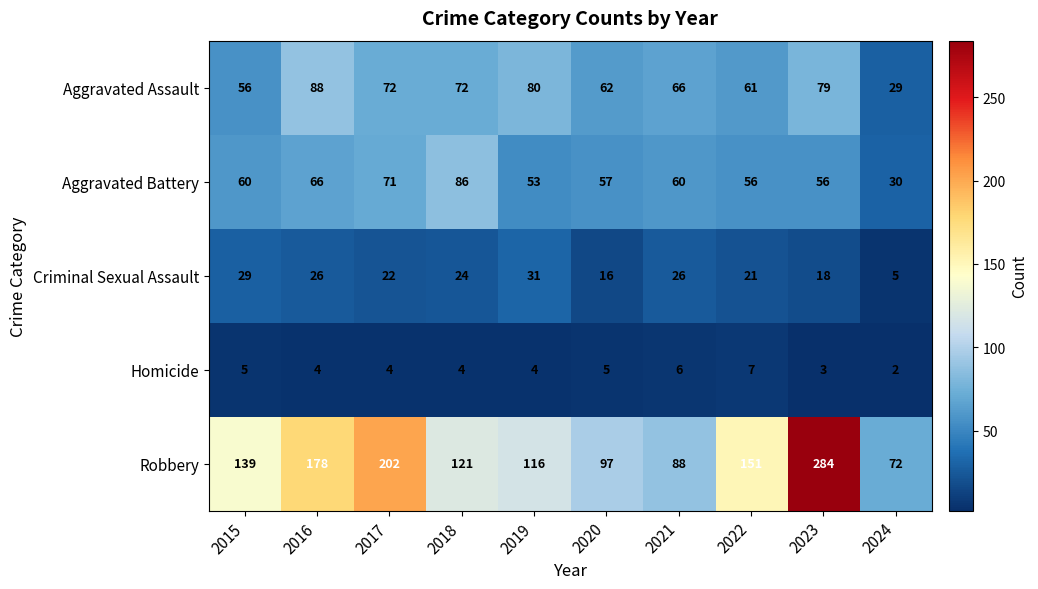

What is the sum of the Aggravated Assault values at 2022 and 2018?

133